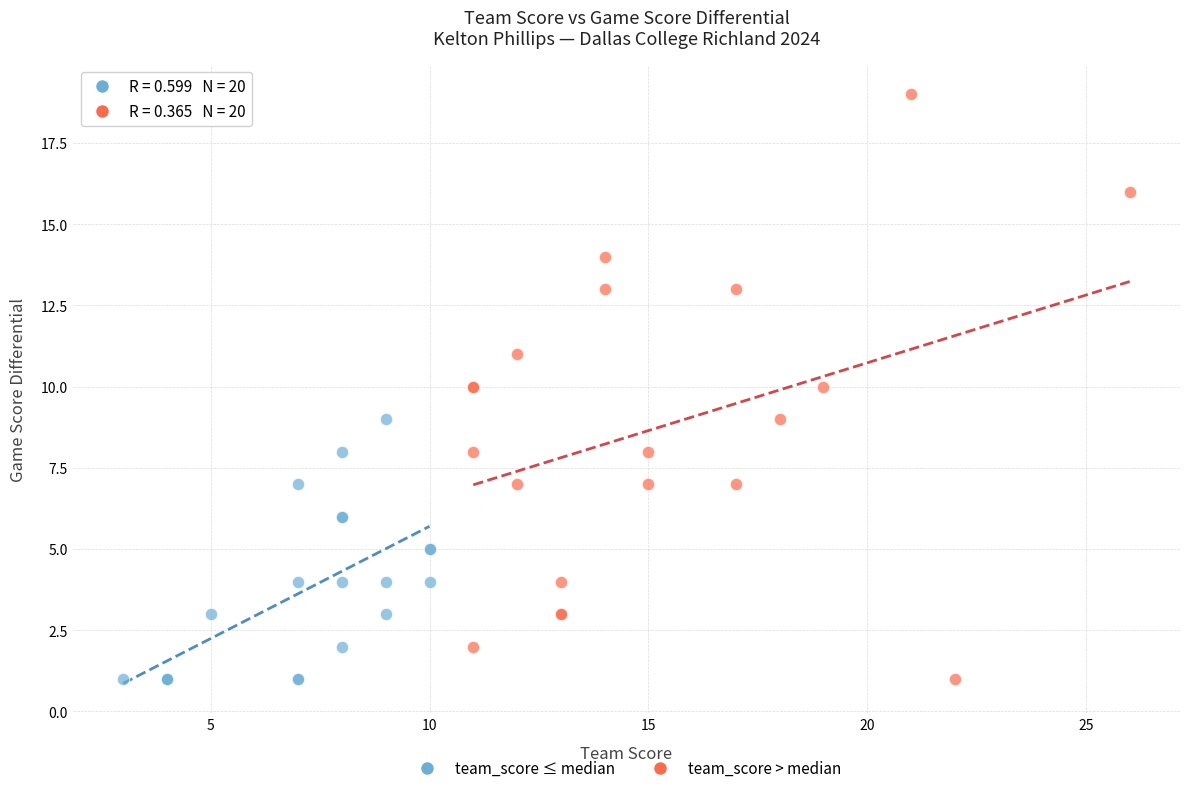

Which series reaches the maximum Y coordinate?

team_score > median